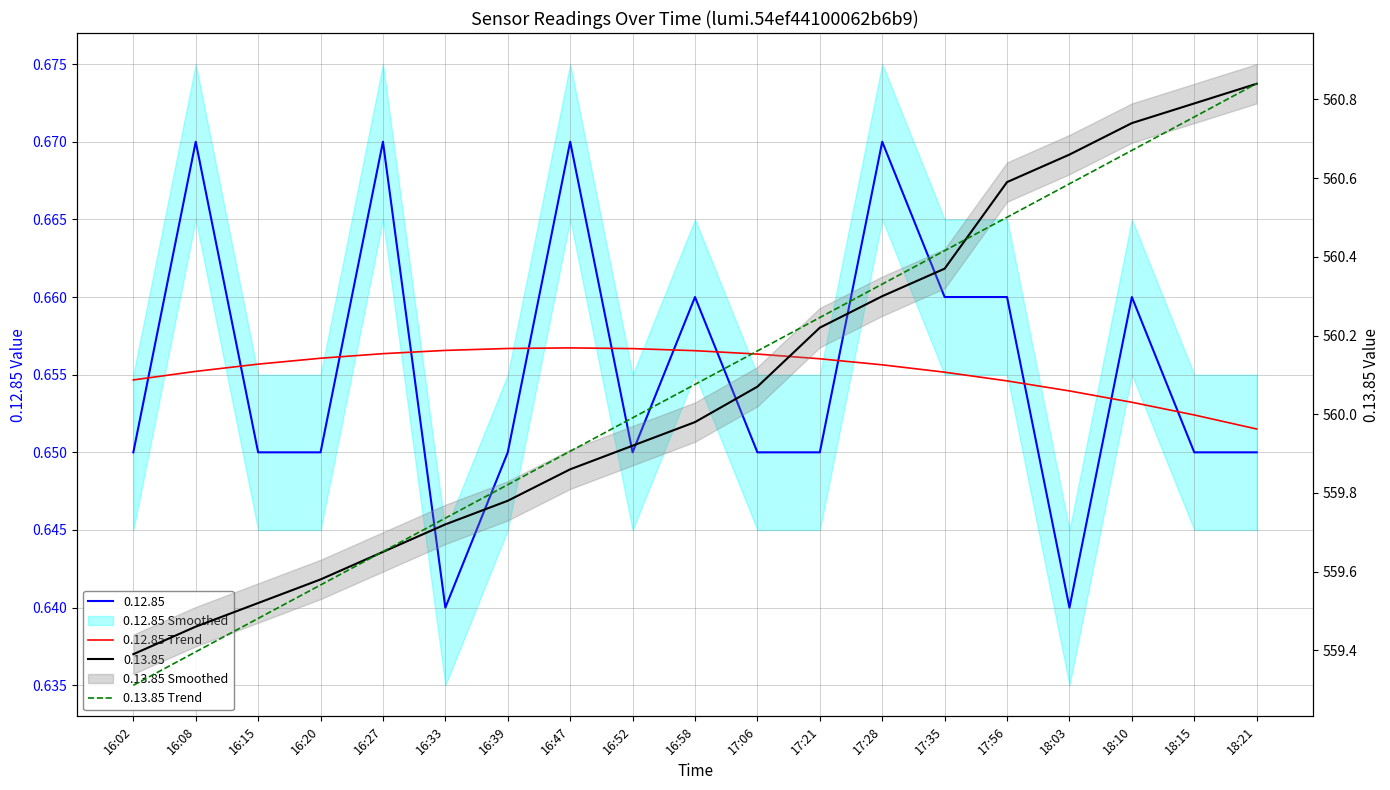

Where is 0.13.85 Trend nearest to the value 560?

16:52